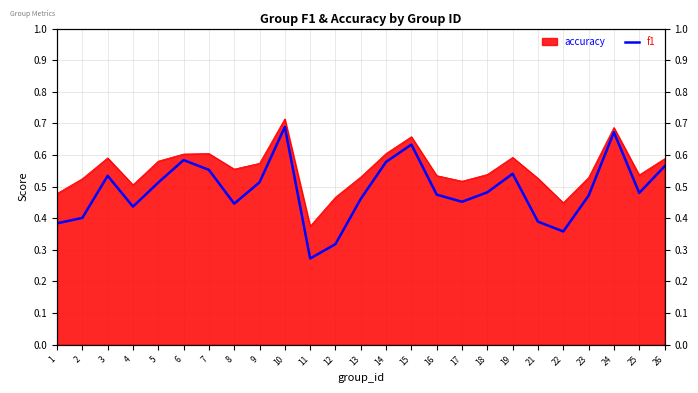

What is the value of the 9th point from the left?

0.5